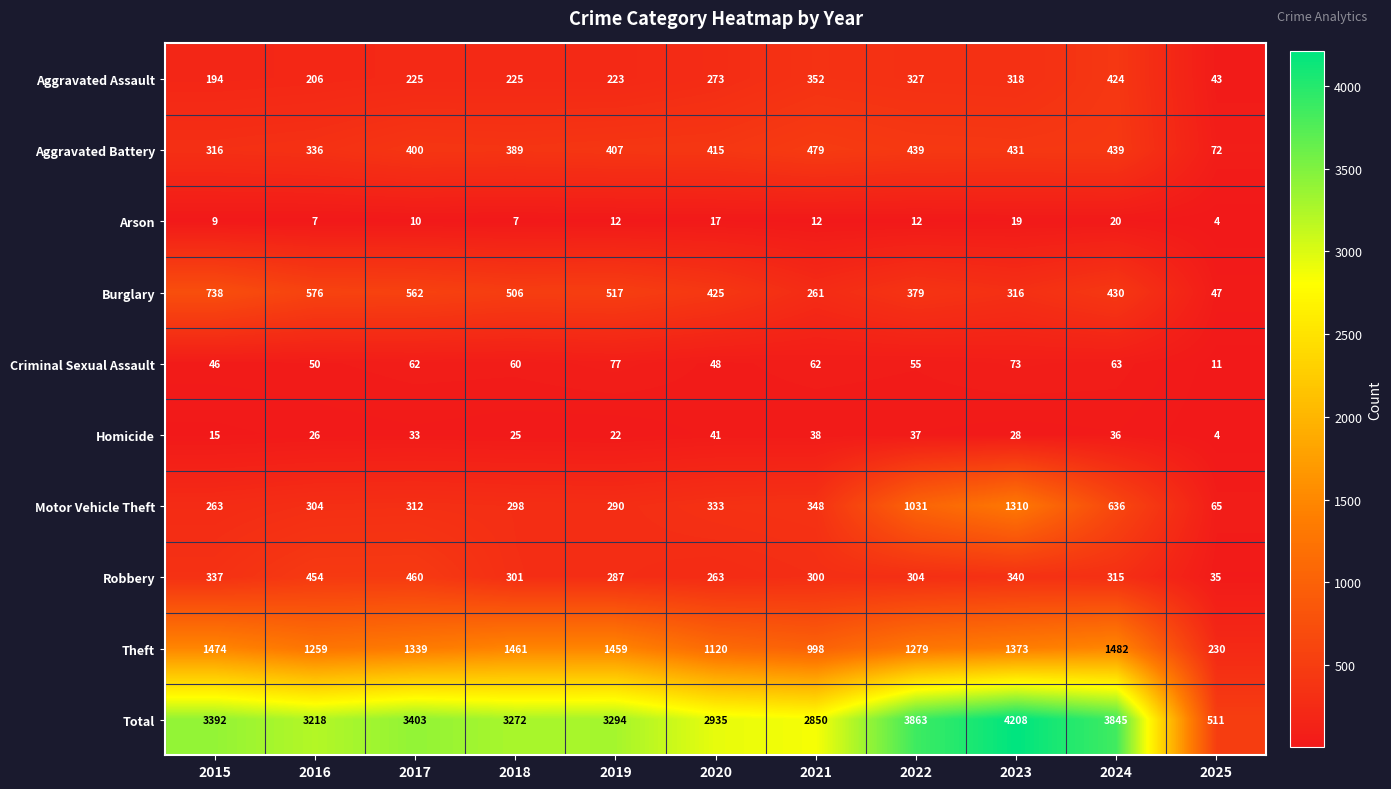

Rank the series at 2016 from lowest to highest value.

Arson, Homicide, Criminal Sexual Assault, Aggravated Assault, Motor Vehicle Theft, Aggravated Battery, Robbery, Burglary, Theft, Total